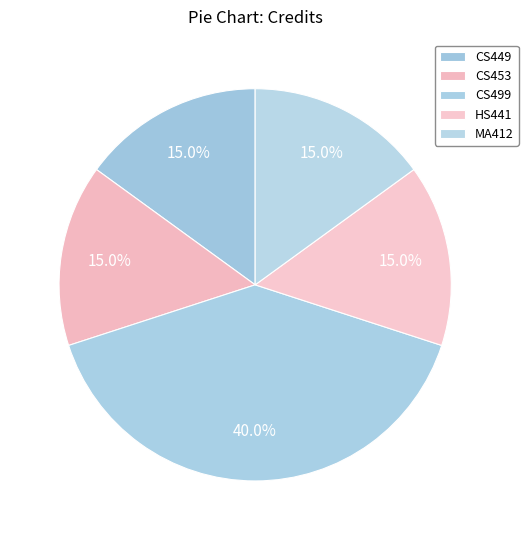

To the nearest percent, what portion does HS441 represent?

15%